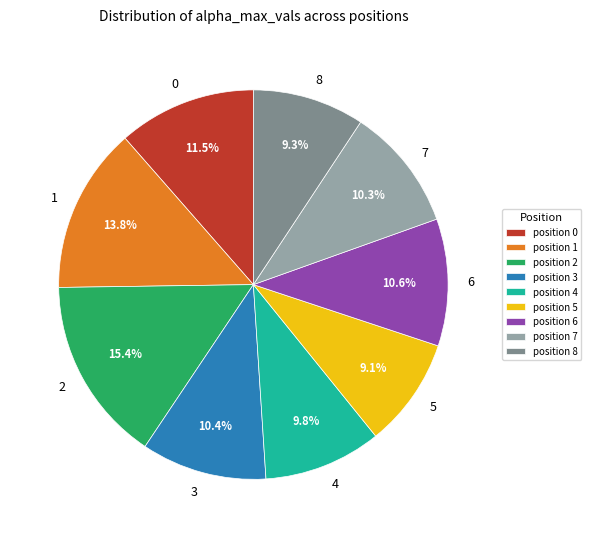

What is the ratio of the value at position 1 to the value at position 7?

1.3